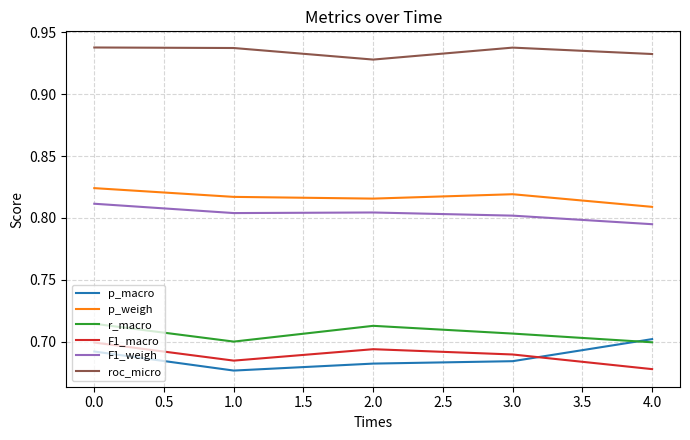

At which label is p_weigh closest to 0?

4.0